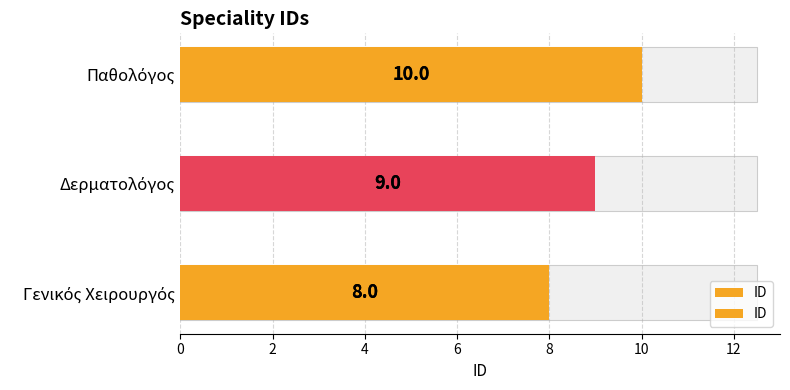

How many values are below 9?

1